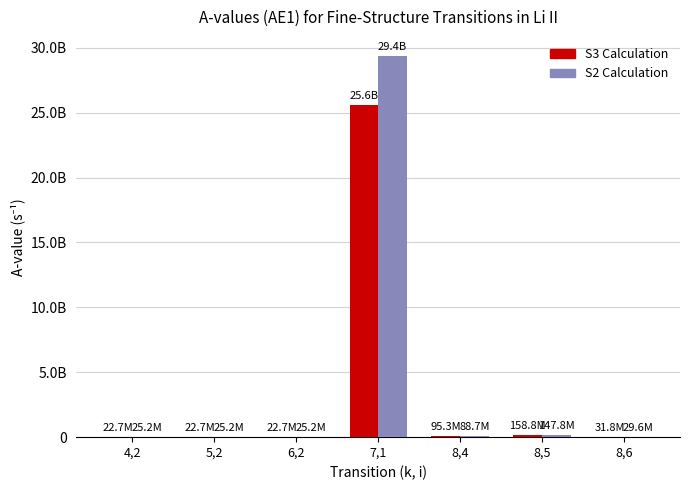

At which label does S2 Calculation first exceed 29580000?

7,1